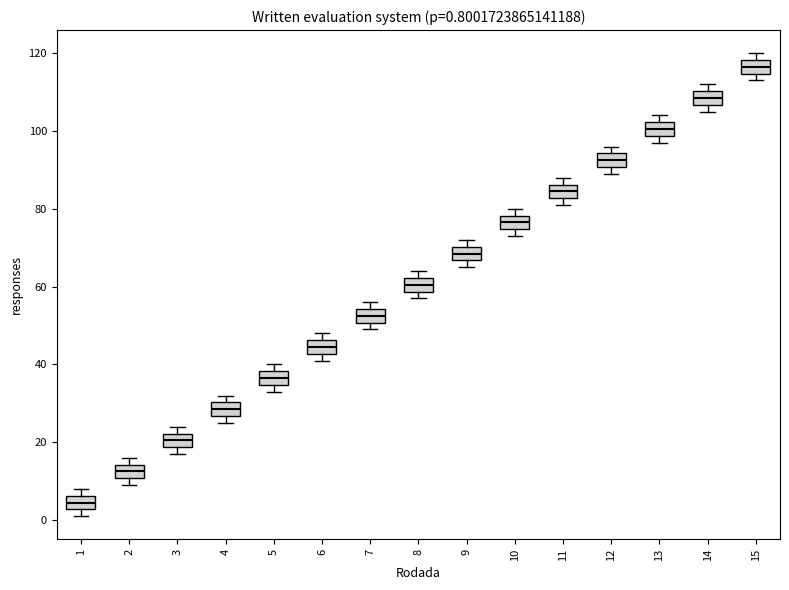

Which box has the lowest median line?

1